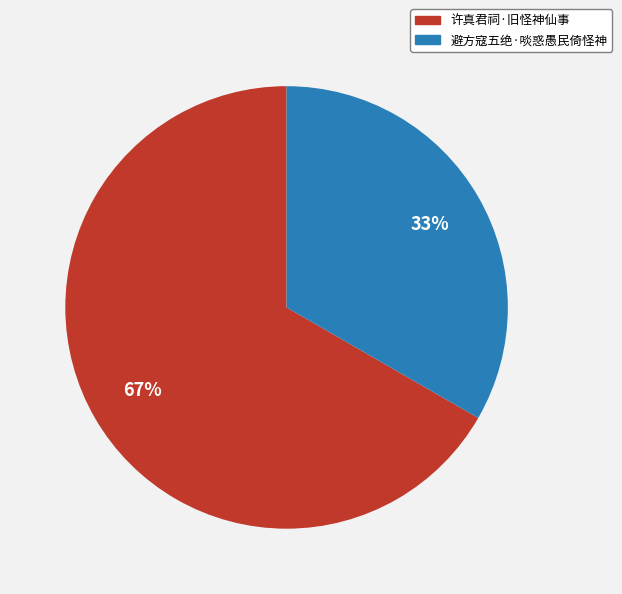

Which slice is the smallest?

避方寇五绝·啖惑愚民倚怪神